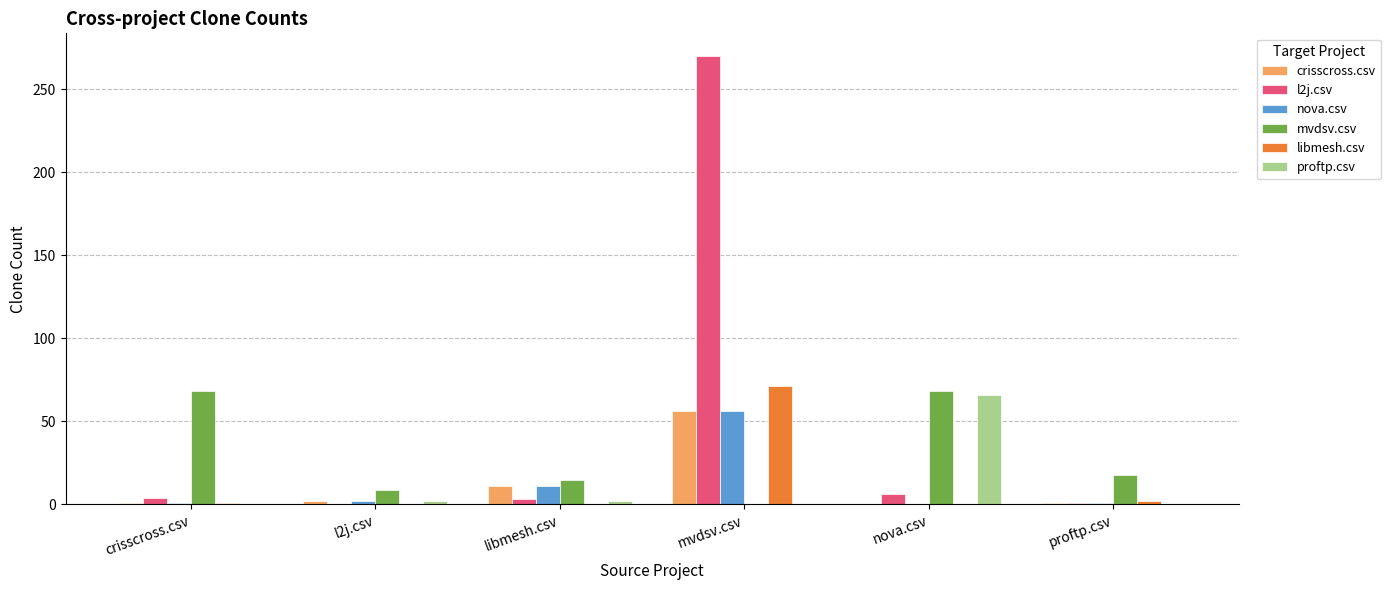

Which label corresponds to the largest value in the chart?

mvdsv.csv